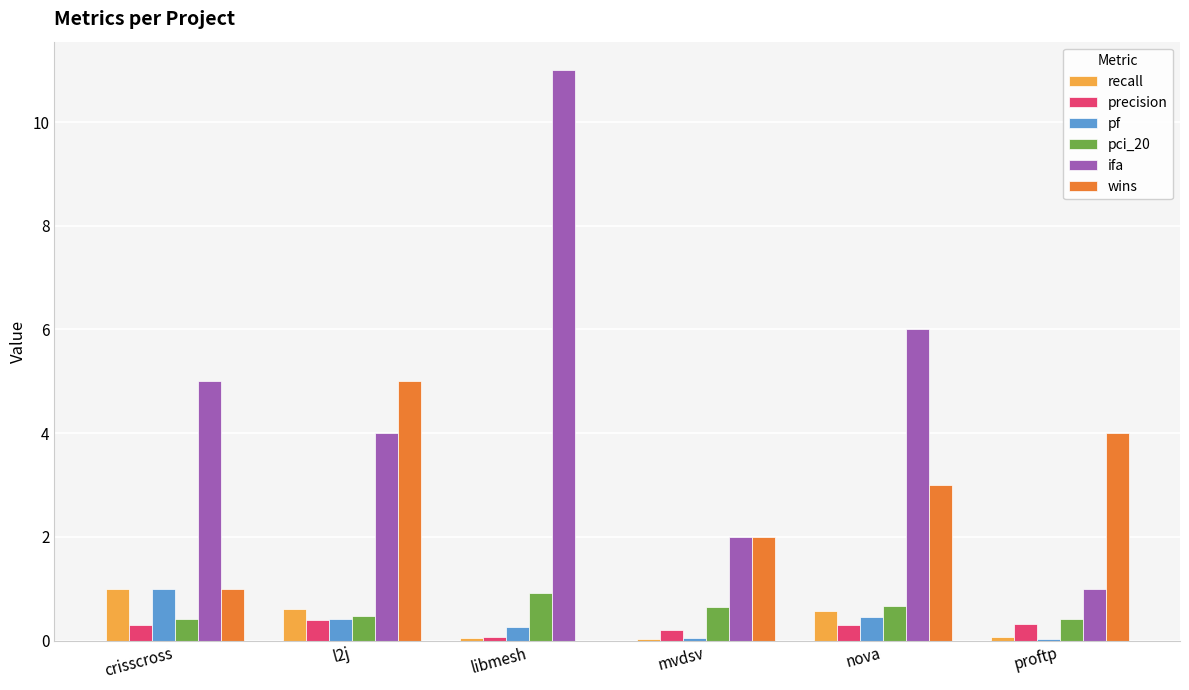

How many groups of bars are there?

6